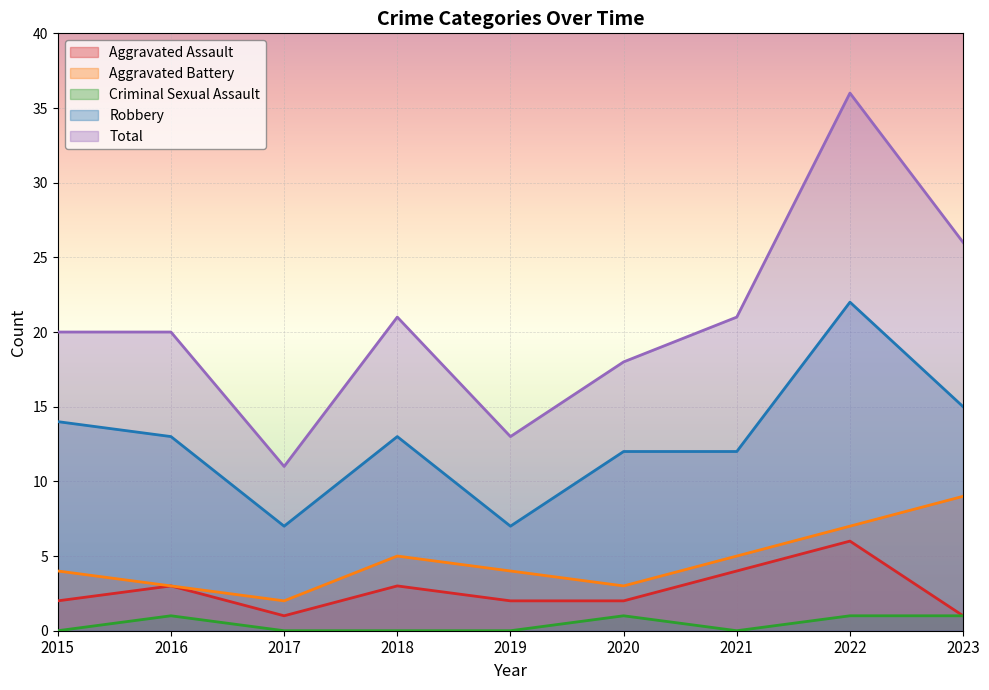

The value of Aggravated Battery at 2018 is 5. True or false?

True